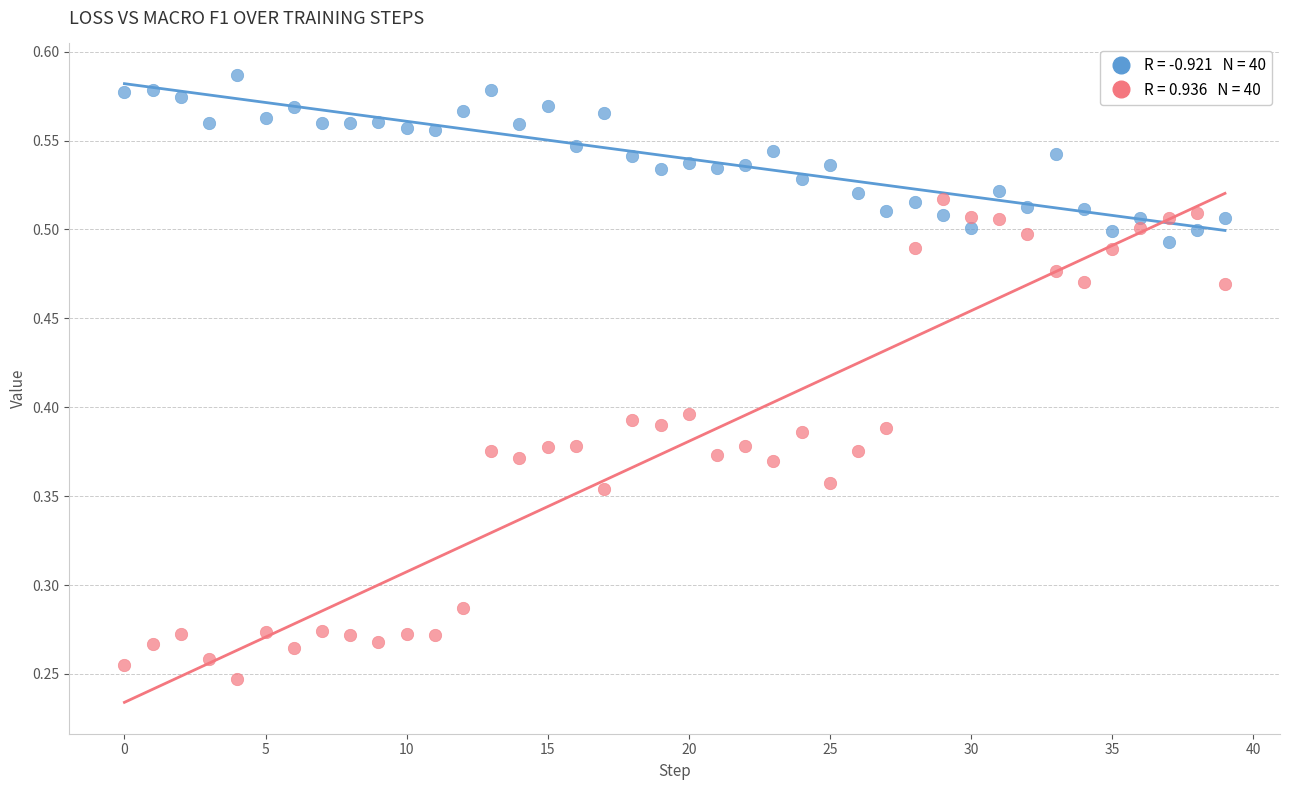

Count the number of points in this scatter plot.

80